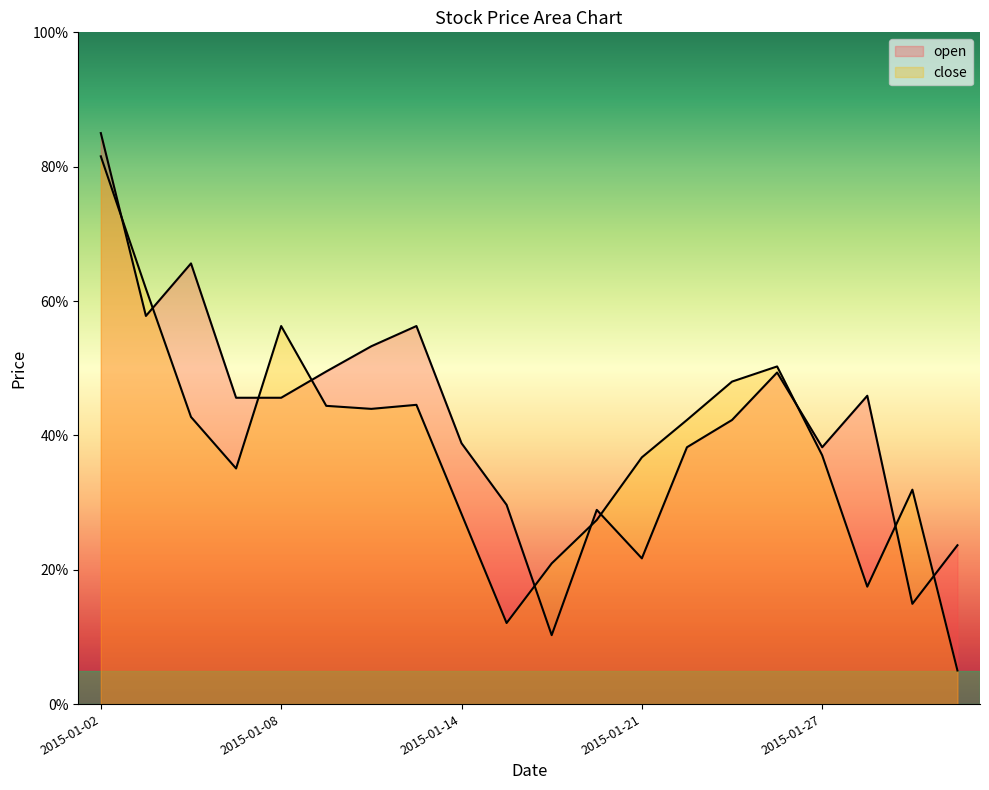

How many data points in open are less than 45?

10